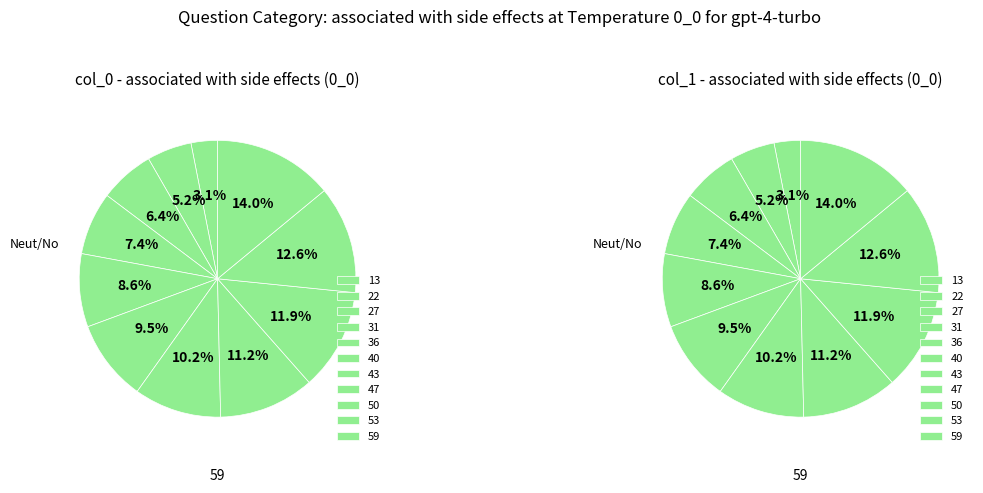

Between 13 and 22, which is larger?

22